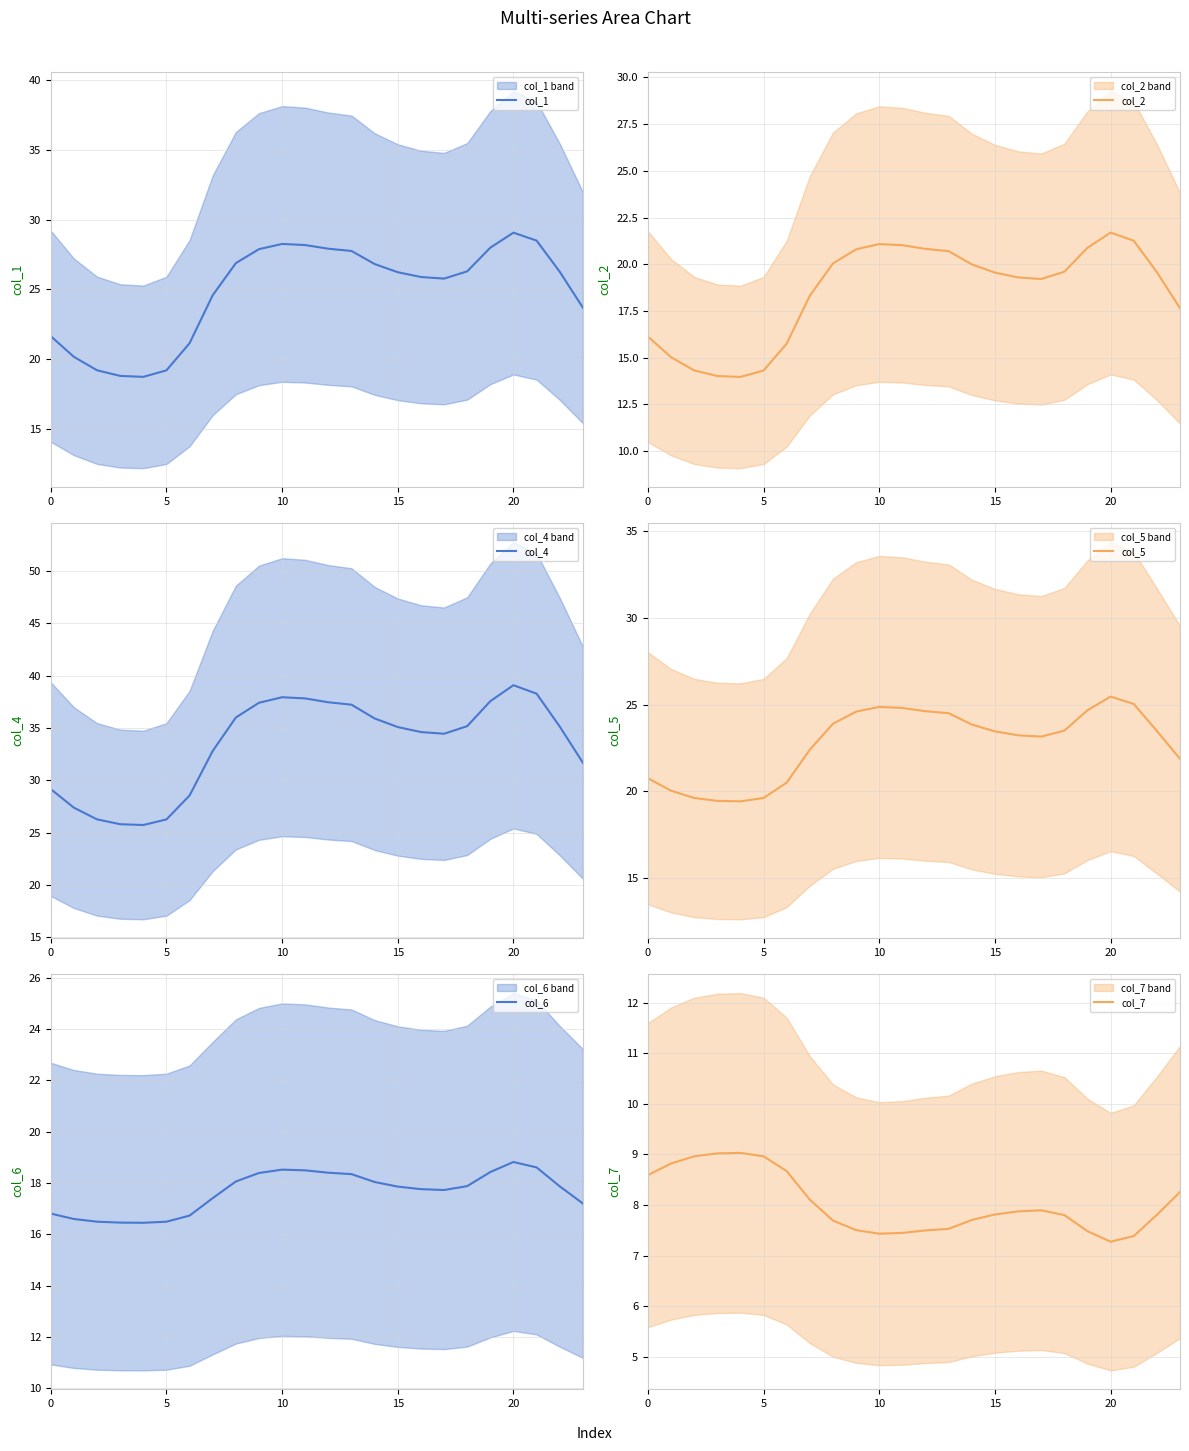

Read the col_1 value at 21.

28.5